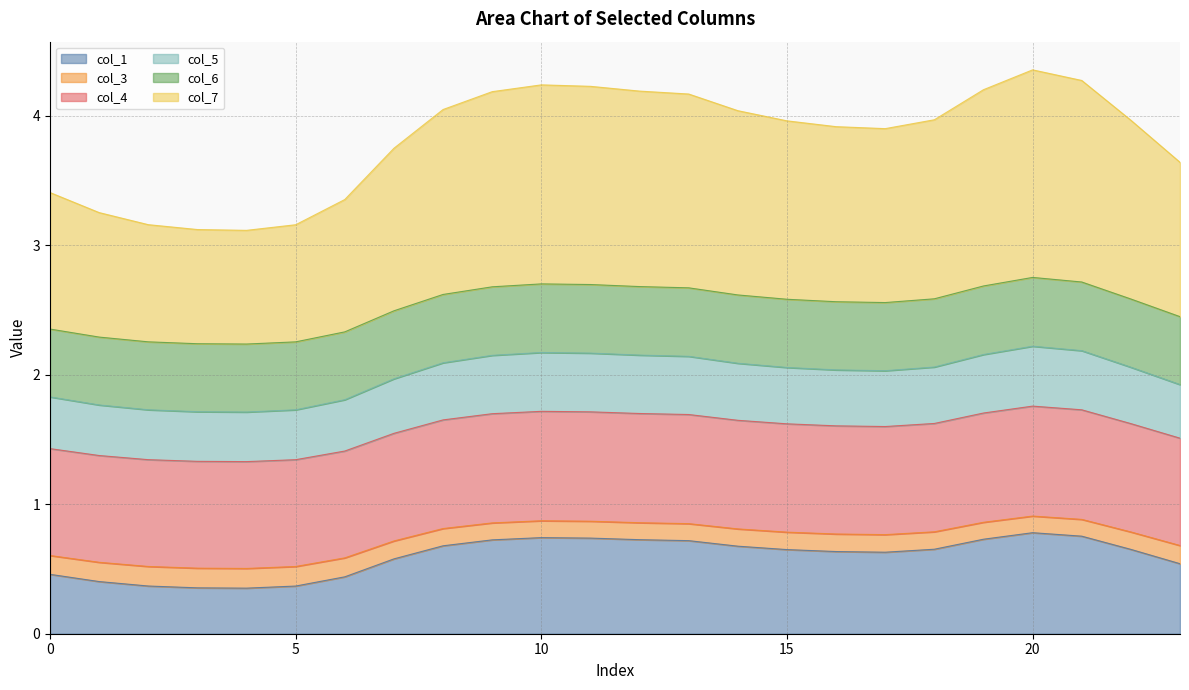

At which category is the sum across all series the highest?

20